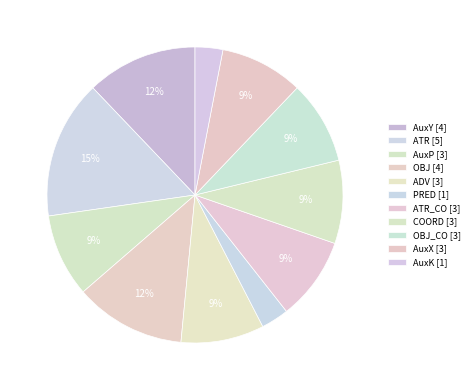

How many segments does this pie chart have?

11